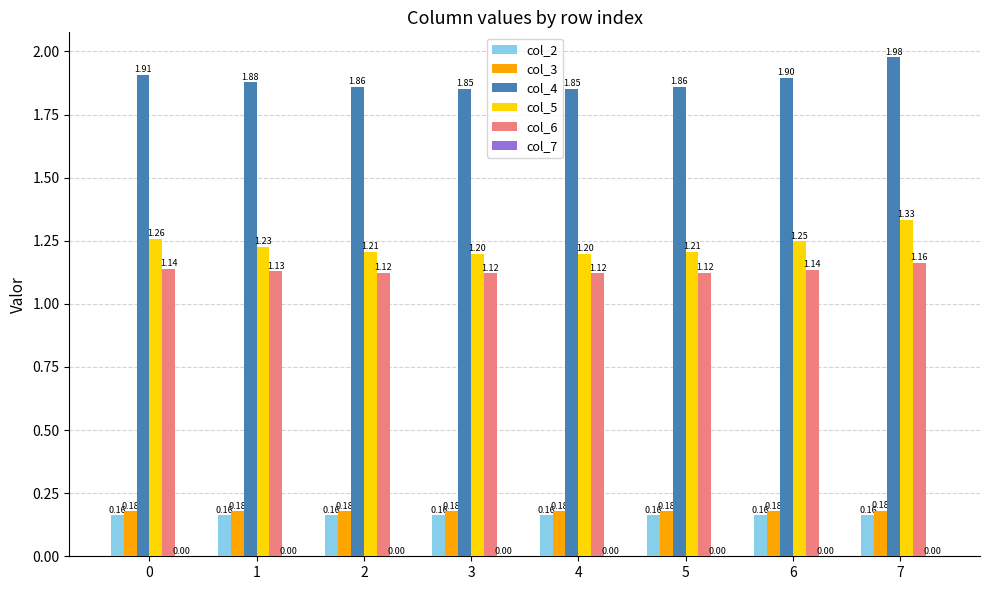

What is the difference between the highest and lowest values at 5?

1.7